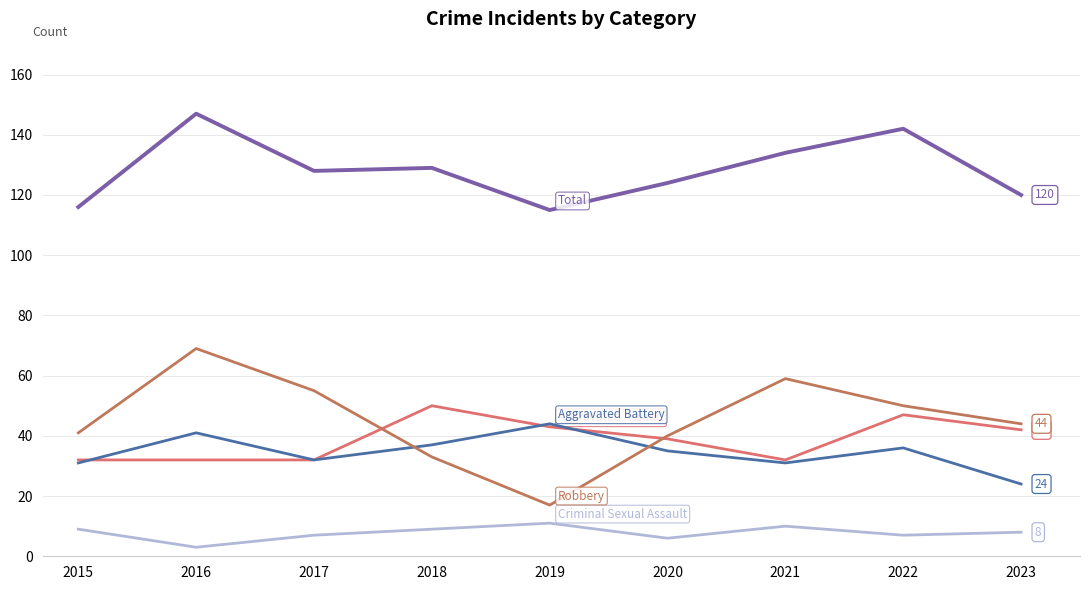

How many lines are shown in the chart?

5